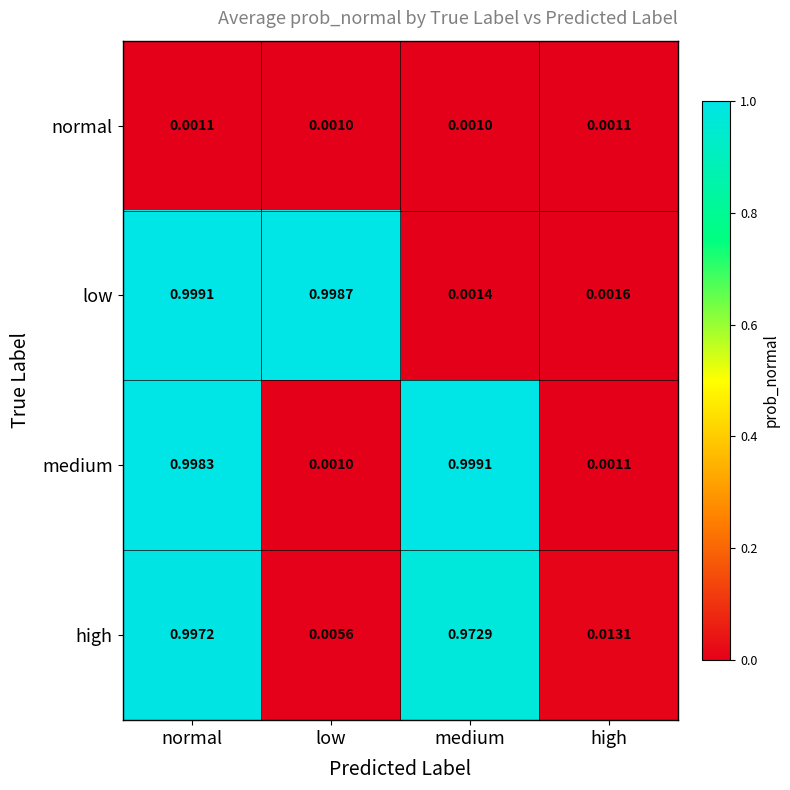

Which category has the lowest value in the high series?

low